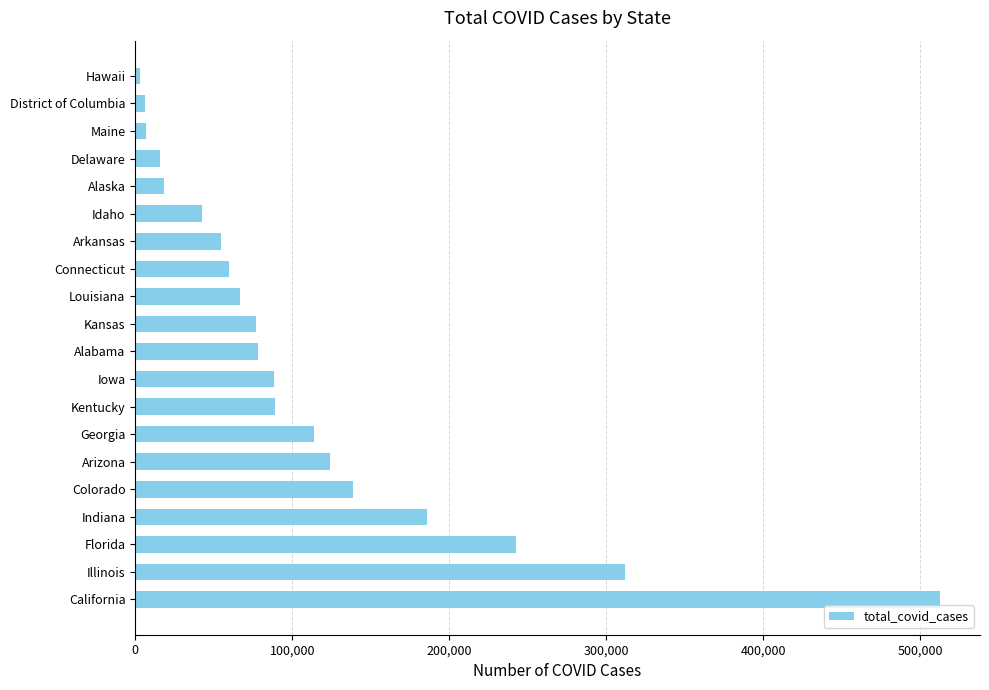

What is the average value?

111836